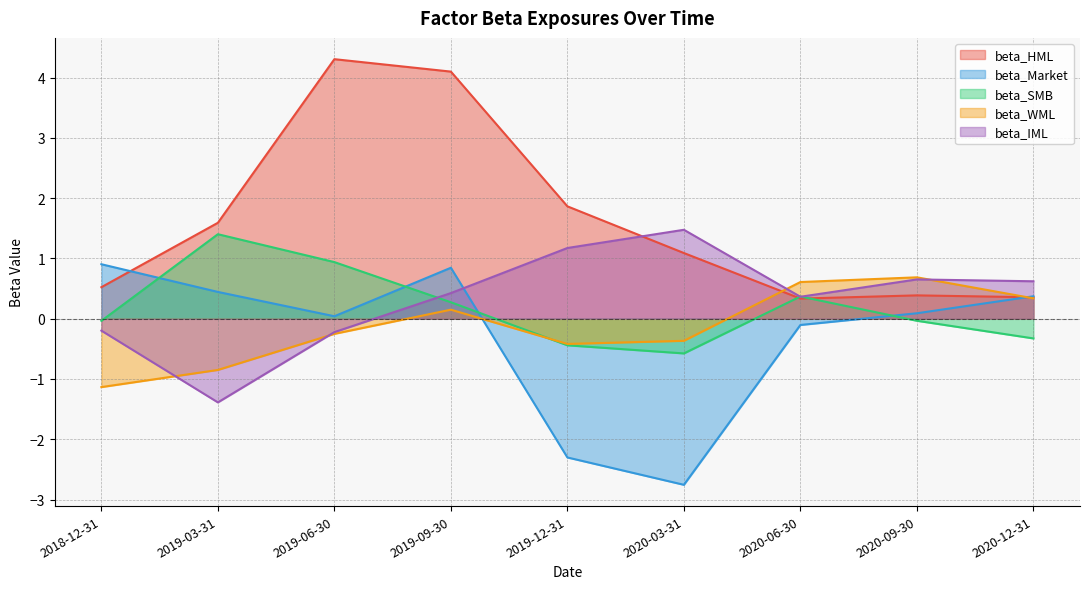

Rank the categories by beta_SMB value from highest to lowest.

2019-03-31, 2019-06-30, 2020-06-30, 2019-09-30, 2020-09-30, 2018-12-31, 2020-12-31, 2019-12-31, 2020-03-31